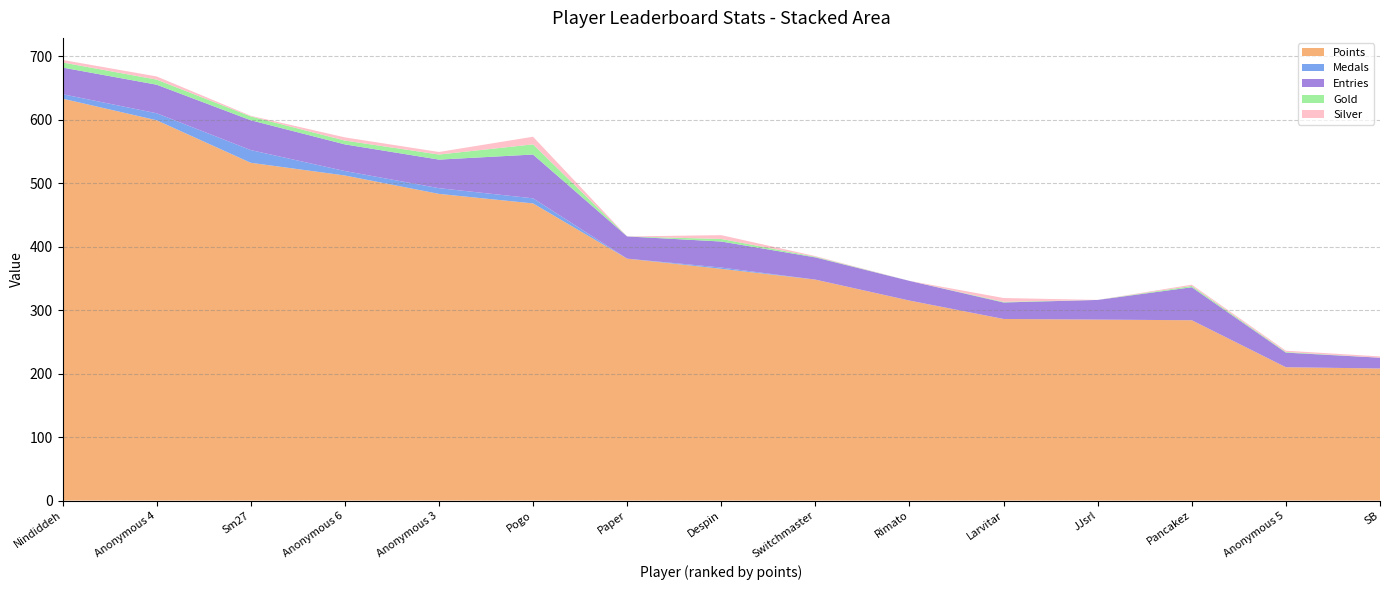

The value of Medals_line at Pogo is 472.0. True or false?

True